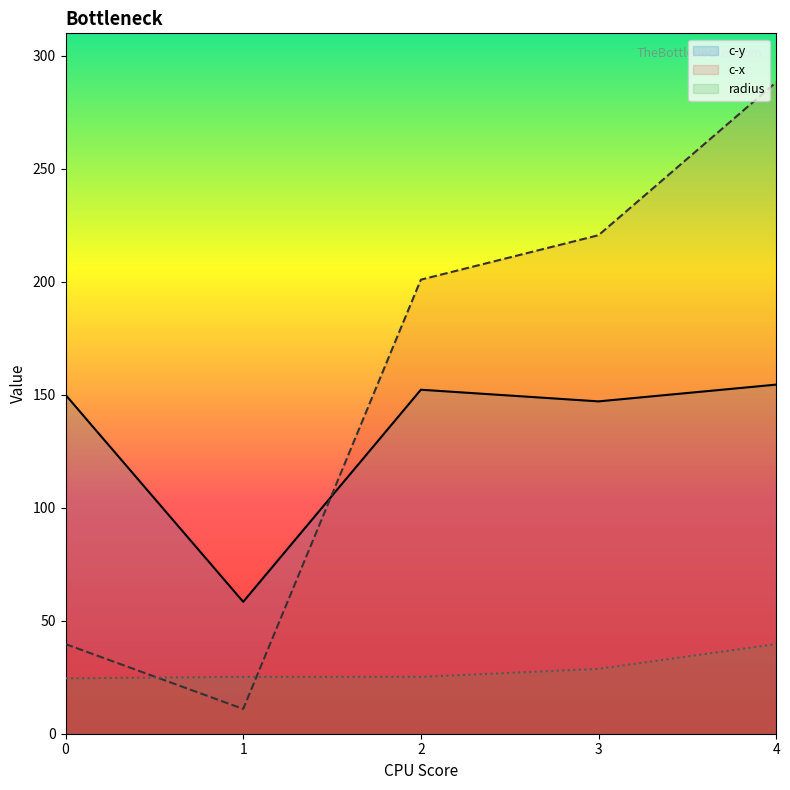

Reading left to right, extract all data points from this chart.

c-x: 39.7	11.0	201.0	220.7	288.4
c-y: 150.0	58.4	152.3	147.1	154.5
radius: 24.5	25.2	25.2	28.7	39.7